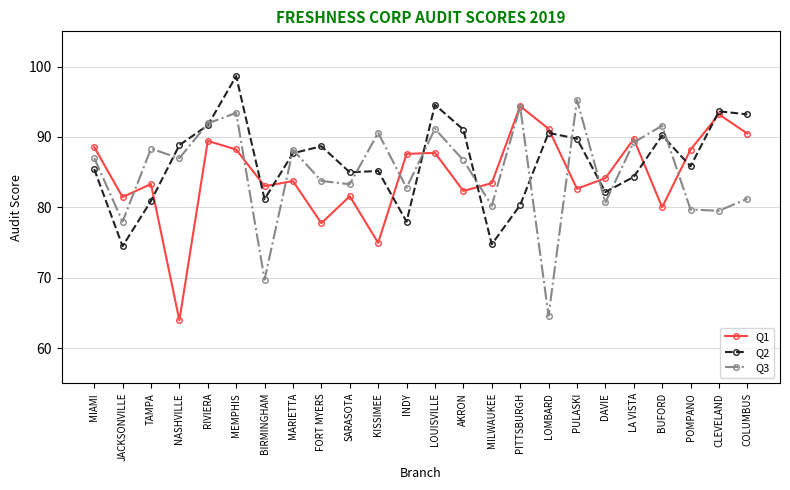

The value of Q1 at PITTSBURGH is 35.0. True or false?

False